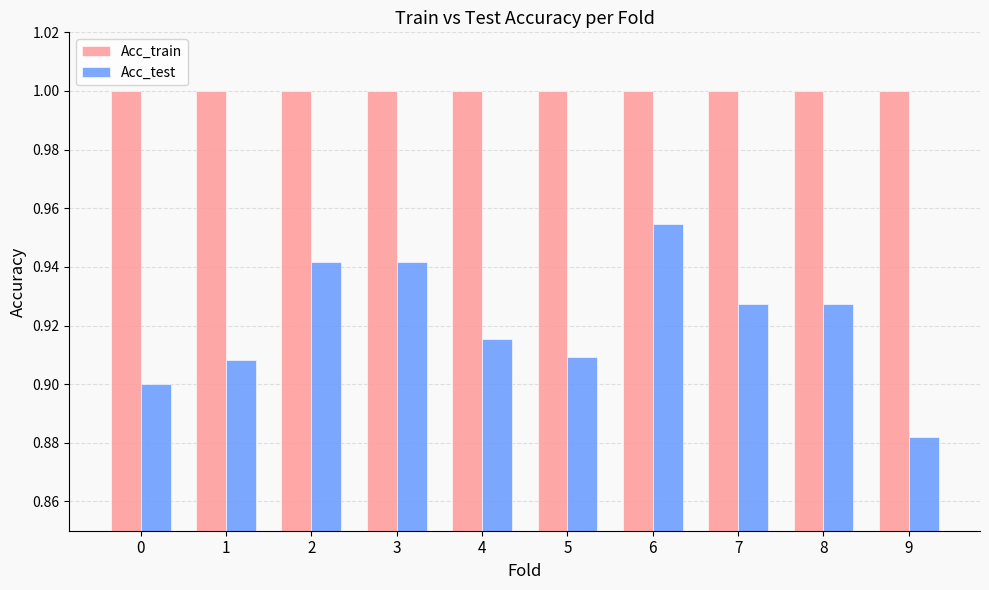

What is the sum of the Acc_test values at 2 and 6?

1.9